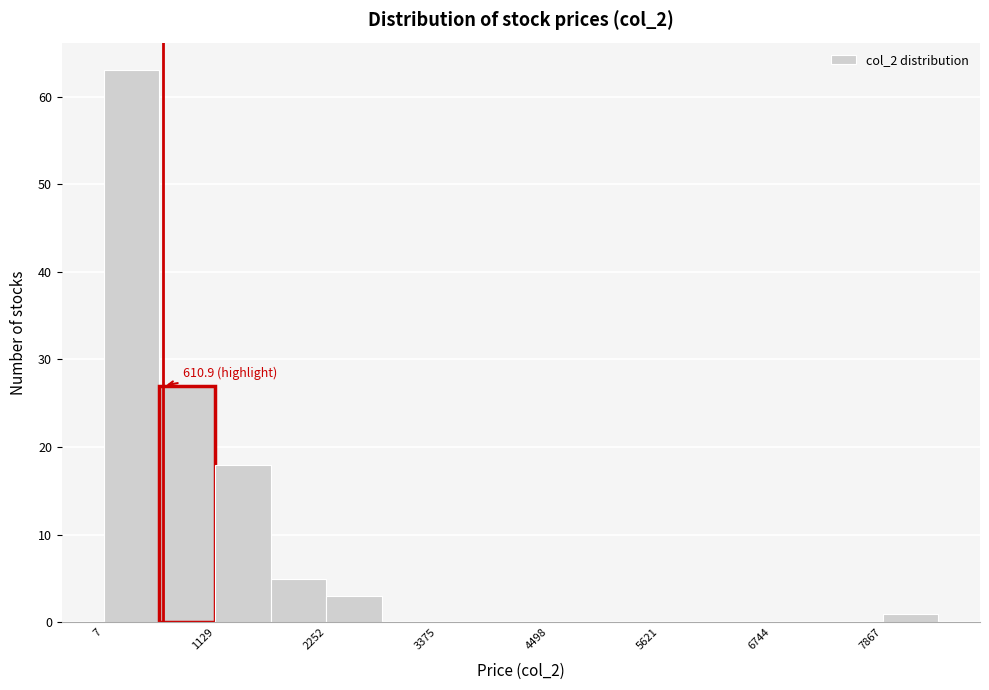

Around what value on the x-axis is the tallest bar? Give the approximate position of its centre, as read against the axis.

200